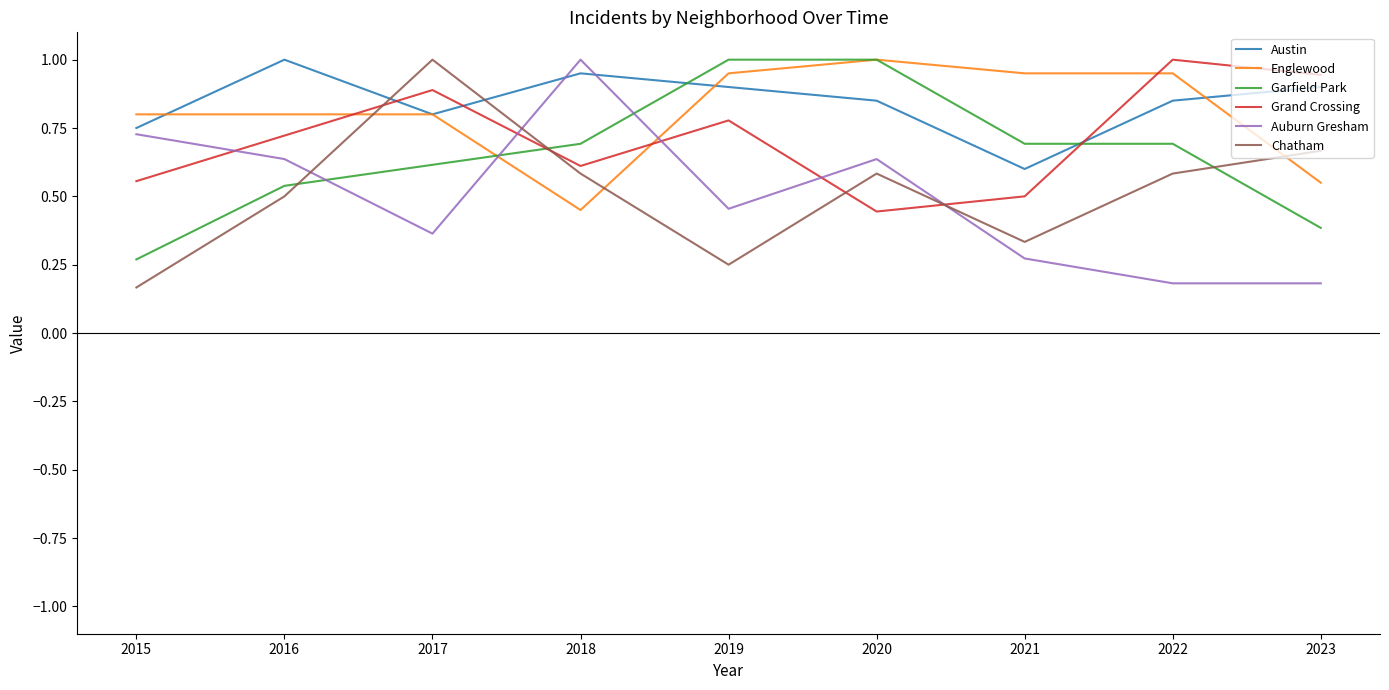

Is the value of Chatham at 2022 greater than the value of Grand Crossing at 2016?

No